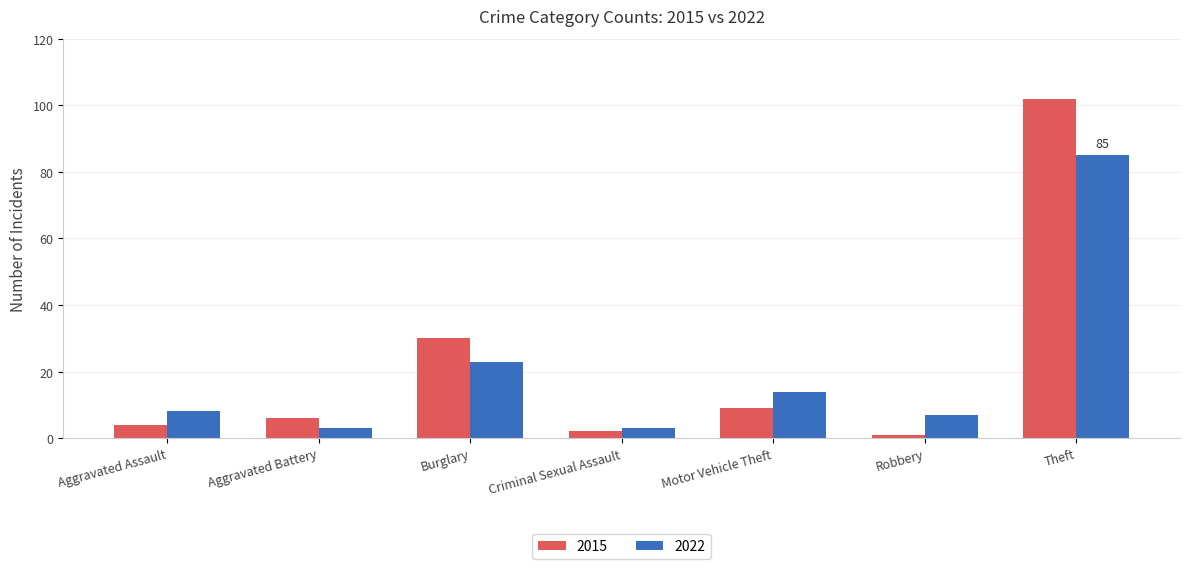

The value of 2022 at Burglary is 23. True or false?

True